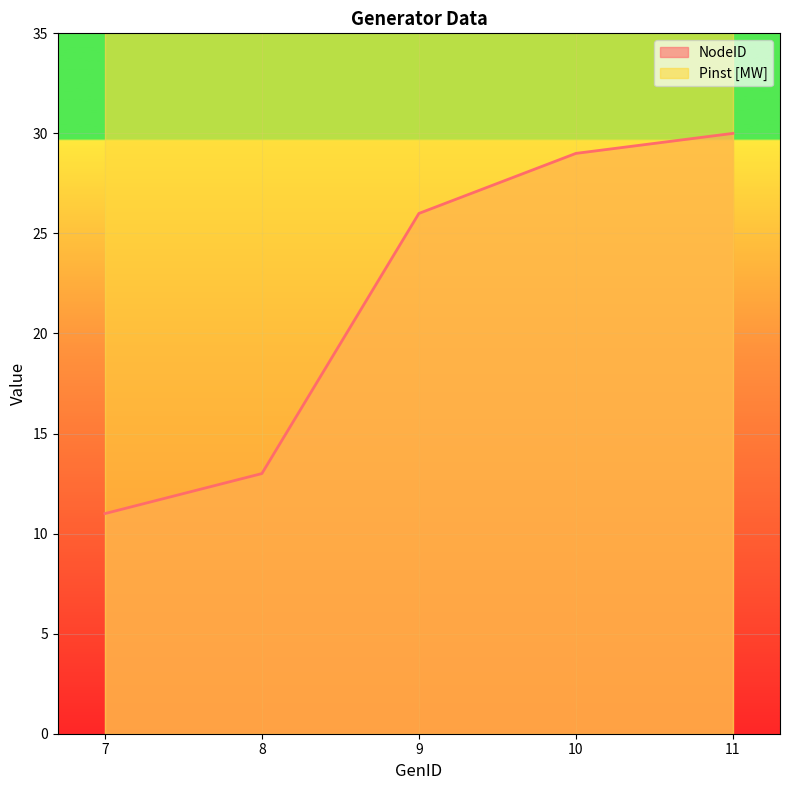

How many lines are shown in the chart?

1